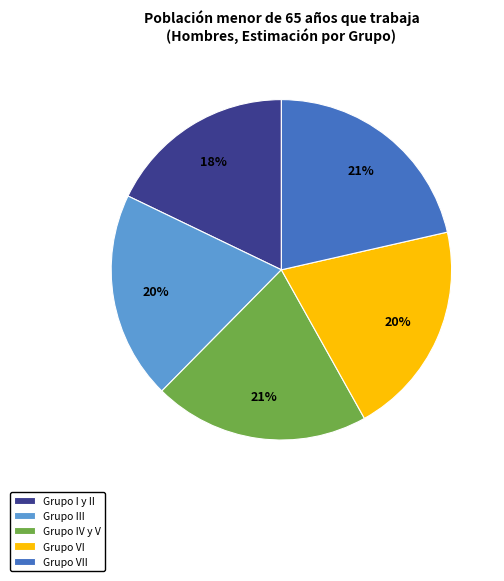

To the nearest percent, what is the average slice percentage?

20%